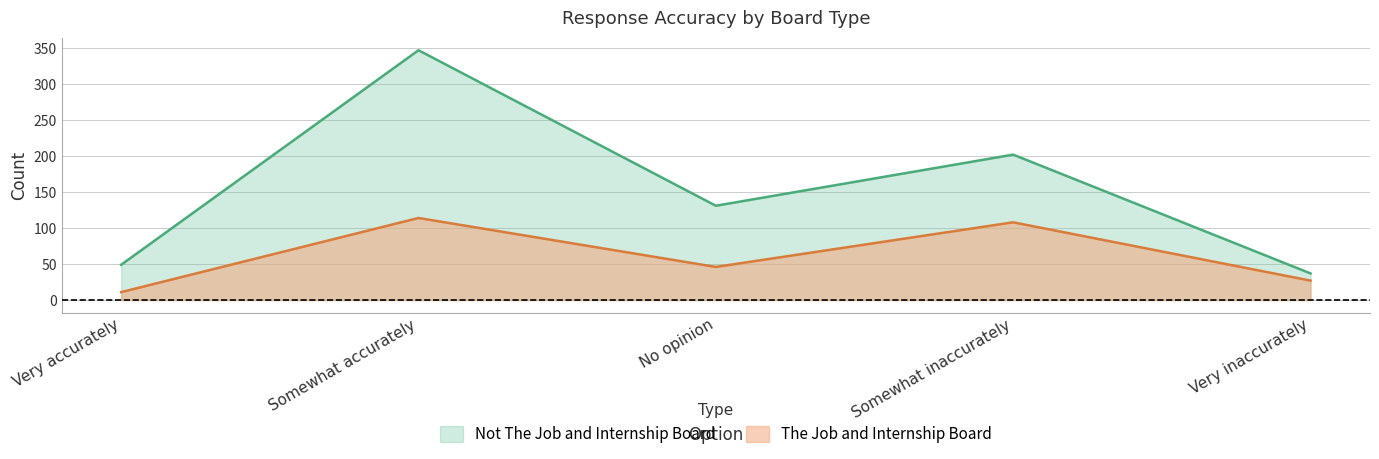

How many data points in The Job and Internship Board are above 46?

2